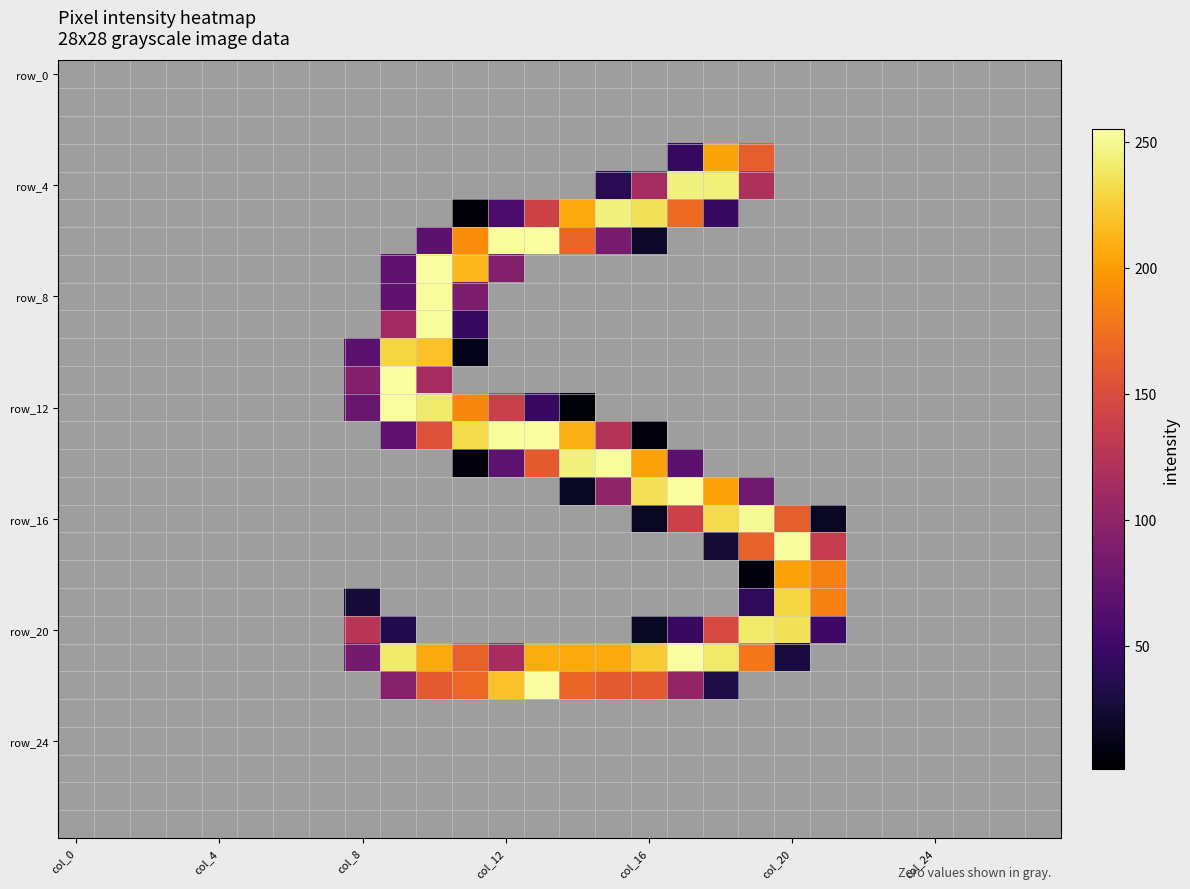

Is it true that row_16 equals -157 at 13?

False